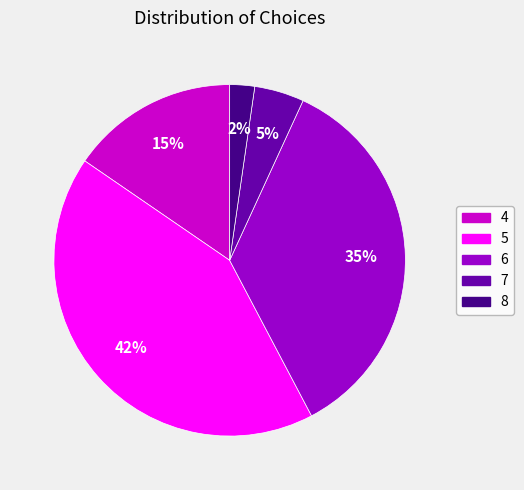

To the nearest percent, what is the combined percentage of 4 and 7?

20%